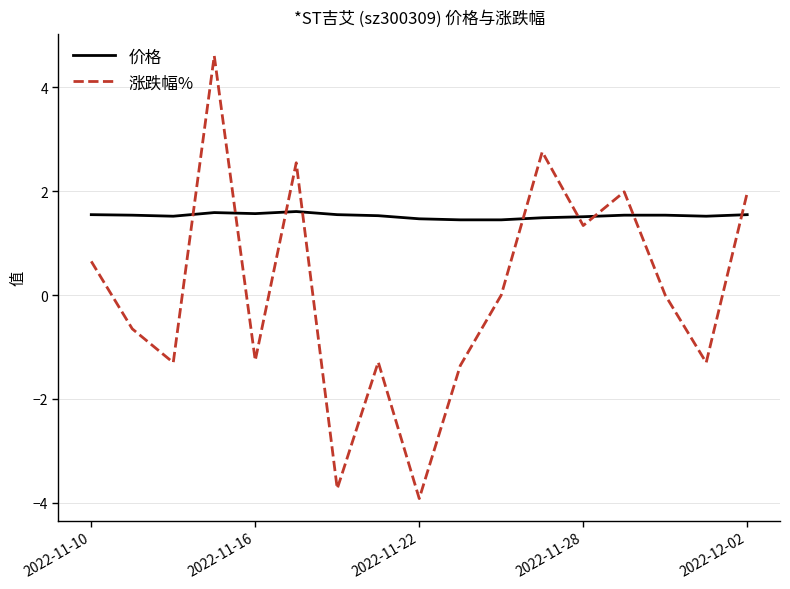

What are all the series names shown in the legend?

价格, 涨跌幅%